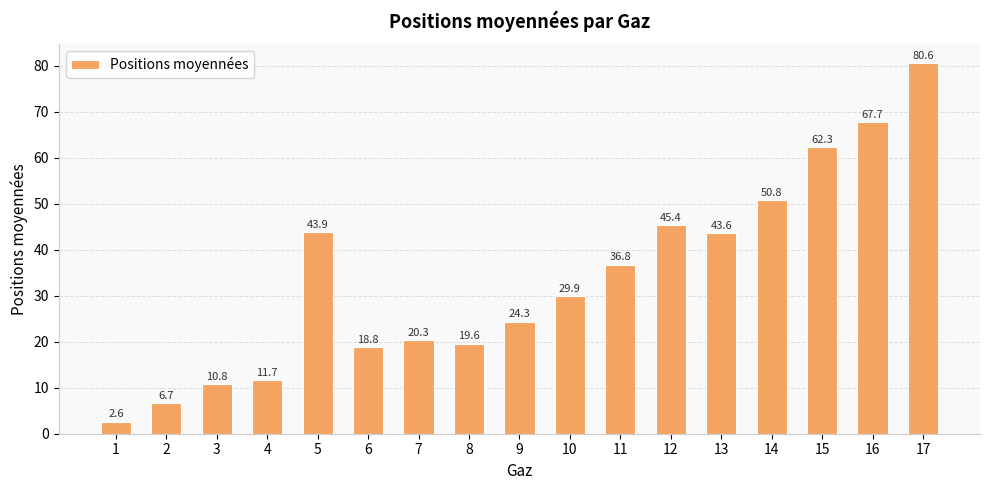

Between 4 and 13, which is larger?

13